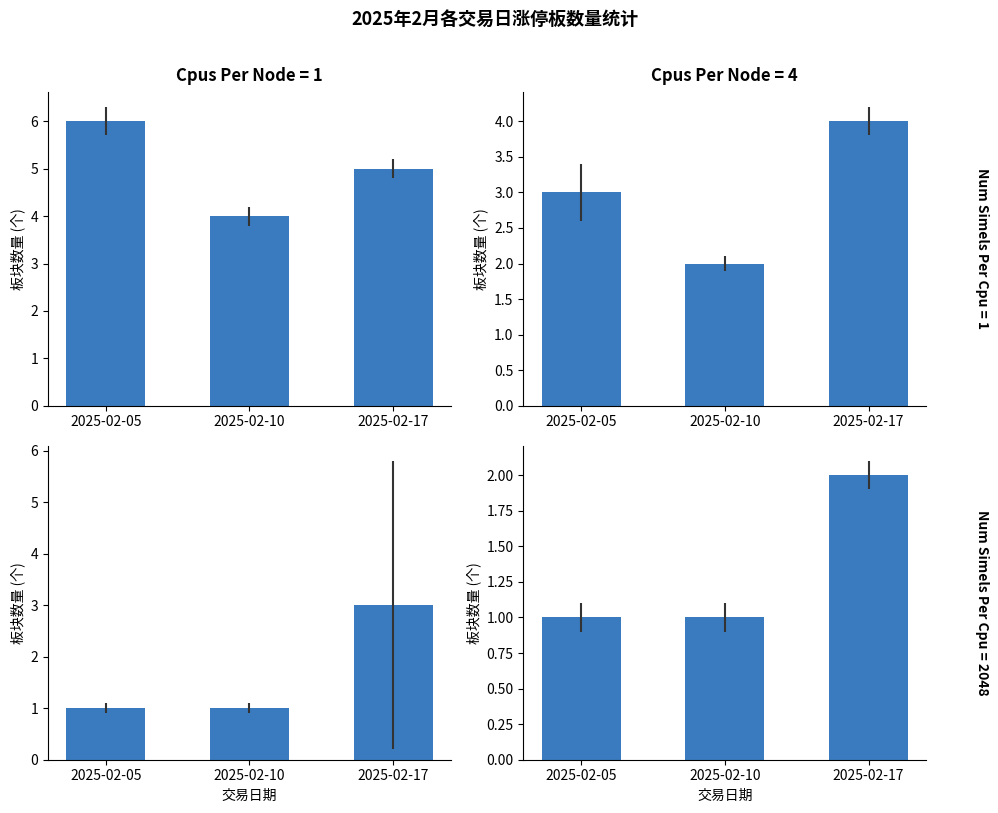

What is the difference between the highest and lowest values at 2025-02-05?

5